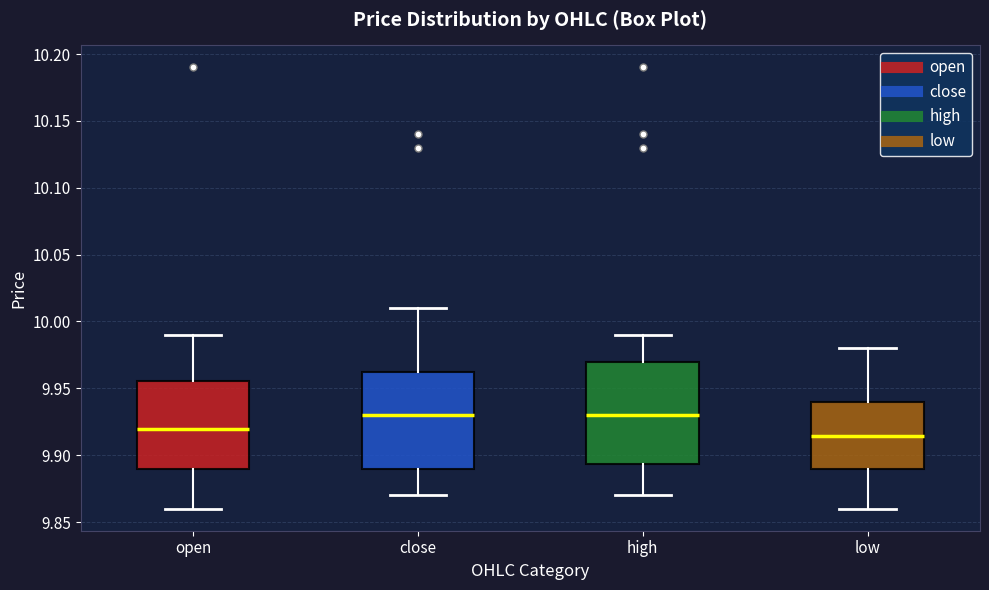

Reading left to right, transcribe this box plot: for each box, give where its median line is, the range the box spans, and where its two whiskers end, as read against the y-axis. The values are not printed on the chart, so give them approximately, as read against the axis.

open: median 9.920, box 9.890 to 9.955, whiskers 9.860 to 9.990
close: median 9.930, box 9.890 to 9.965, whiskers 9.870 to 10.010
high: median 9.930, box 9.895 to 9.970, whiskers 9.870 to 9.990
low: median 9.915, box 9.890 to 9.940, whiskers 9.860 to 9.980